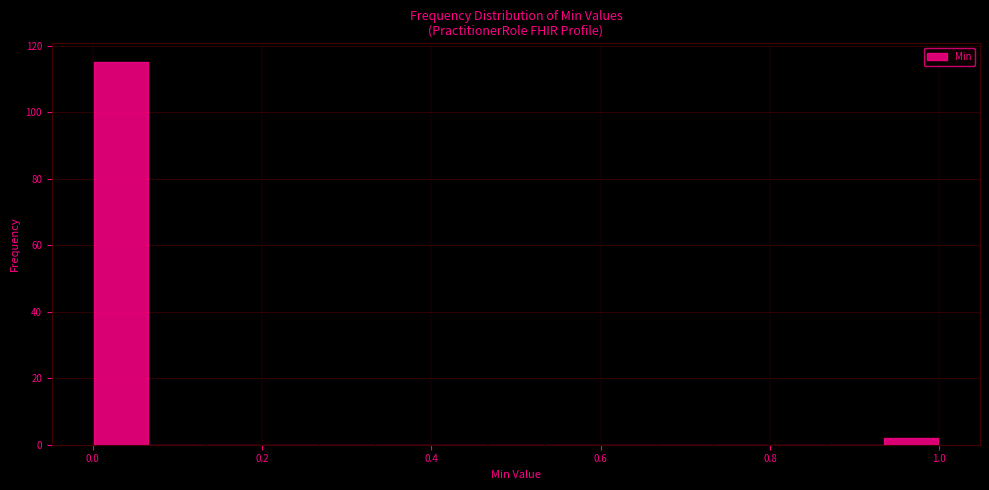

Around what value on the x-axis is the tallest bar? Give the approximate position of its centre, as read against the axis.

0.04